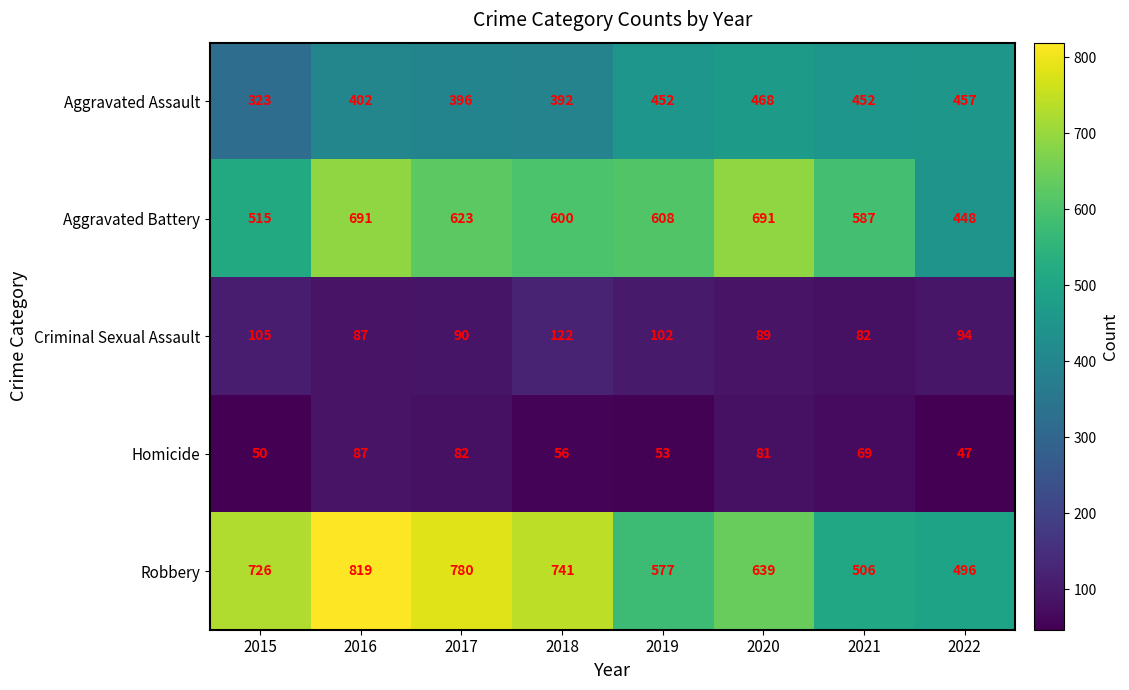

What is the difference between the Homicide values at 2020 and 2016?

6